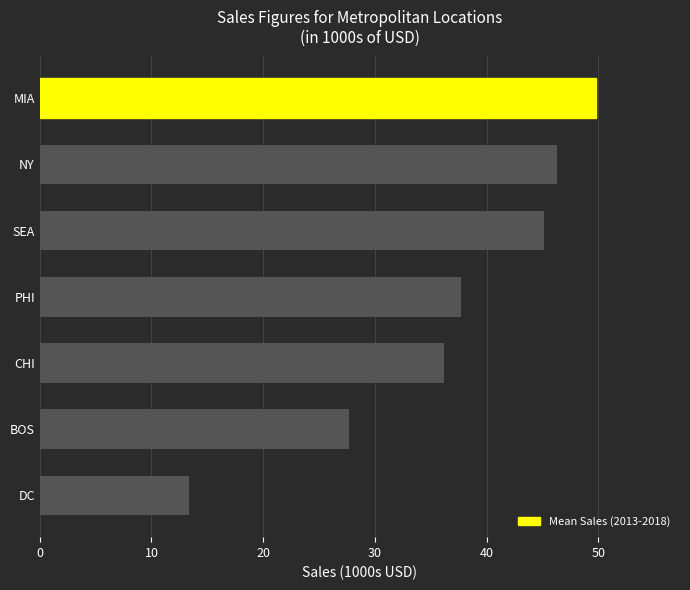

Reading top to bottom, list all the values displayed in this chart.

MIA=49.8	NY=46.3	SEA=45.2	PHI=37.7	CHI=36.2	BOS=27.7	DC=13.3